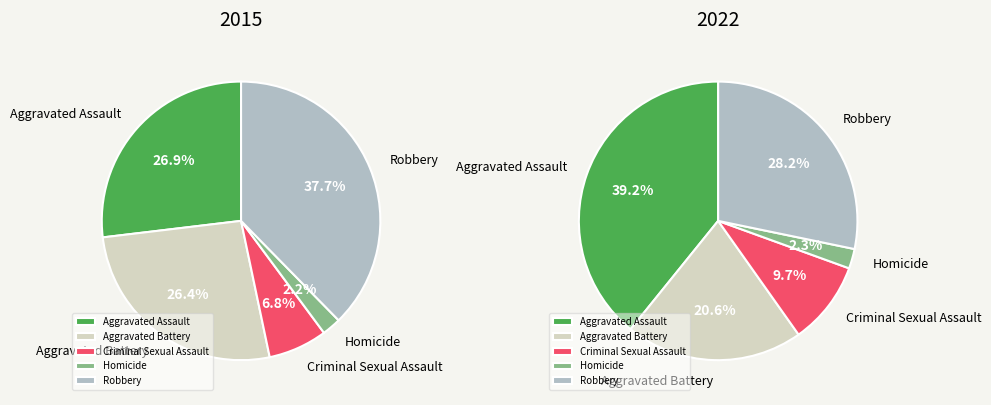

Which slice is the largest?

Robbery